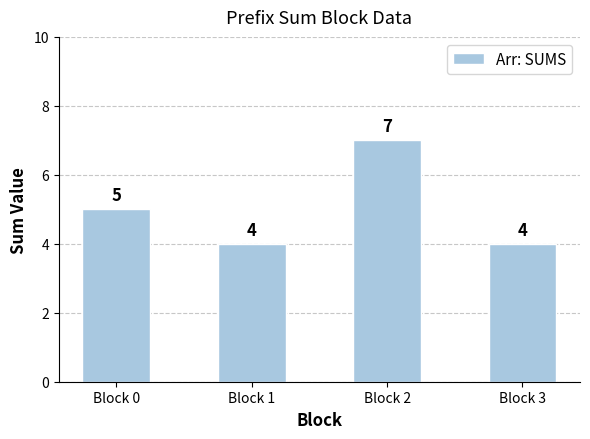

At which label is the value closest to 5?

Block 0